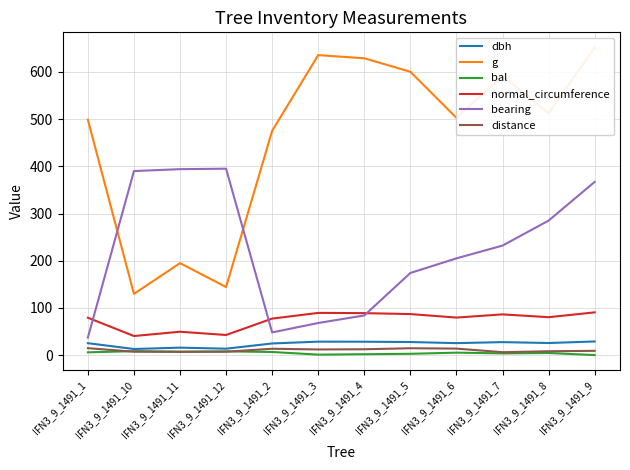

What position from the left is IFN3_9_1491_7?

10